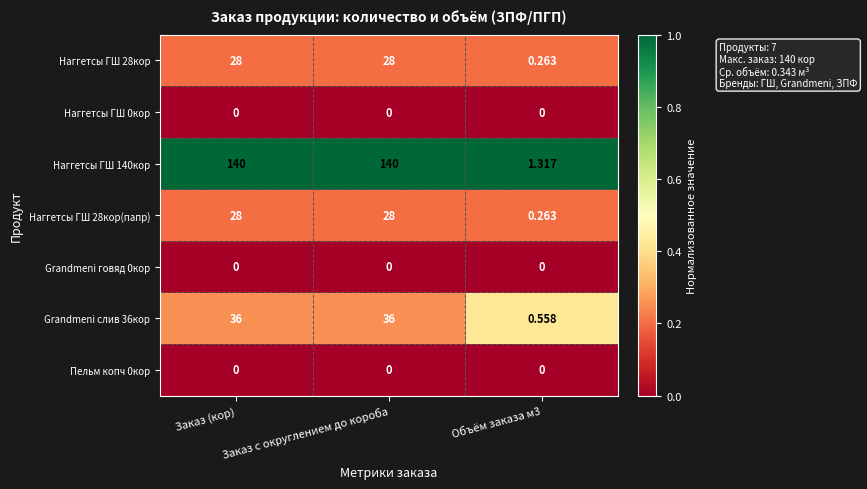

Which series has the largest range (max minus min)?

Наггетсы ГШ 140кор